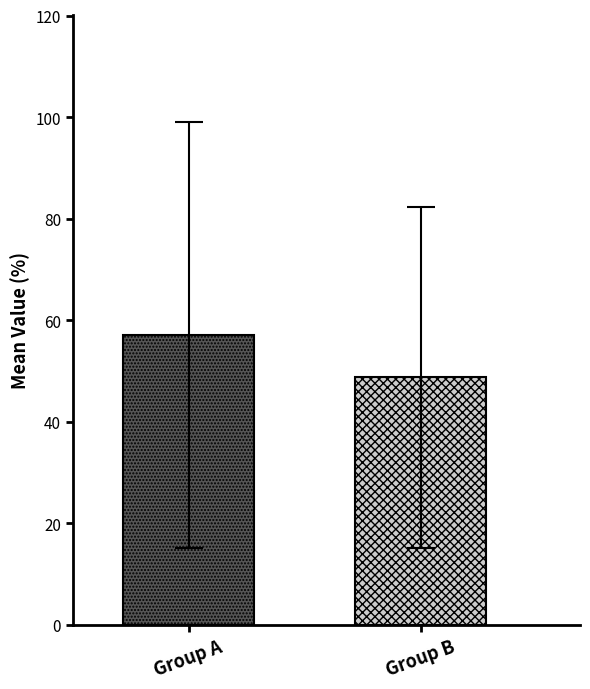

What is the maximum value shown in the chart?

57.1